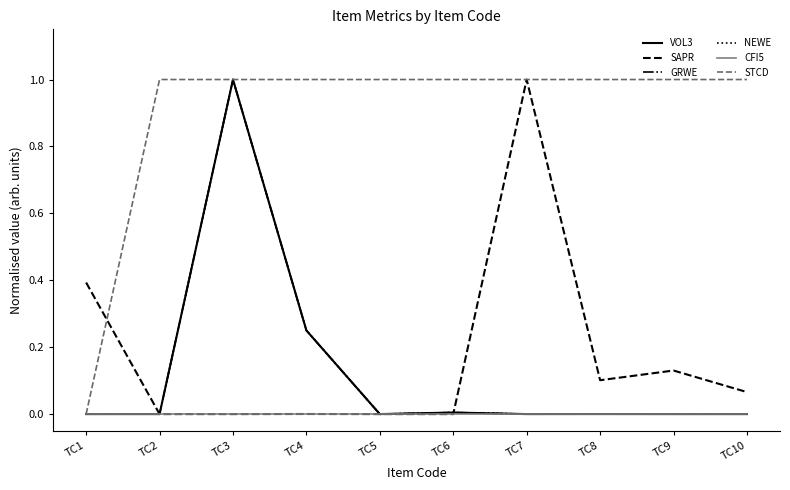

Reading left to right, extract all data points from this chart.

VOL3: TC1=0.0	TC2=0.0	TC3=1.0	TC4=0.2	TC5=0.0	TC6=0.0	TC7=0.0	TC8=0.0	TC9=0.0	TC10=0.0
SAPR: TC1=0.4	TC2=0.0	TC3=0.0	TC4=0.0	TC5=0.0	TC6=0.0	TC7=1.0	TC8=0.1	TC9=0.1	TC10=0.1
GRWE: TC1=0.0	TC2=0.0	TC3=1.0	TC4=0.2	TC5=0.0	TC6=0.0	TC7=0.0	TC8=0.0	TC9=0.0	TC10=0.0
NEWE: TC1=0.0	TC2=0.0	TC3=1.0	TC4=0.2	TC5=0.0	TC6=0.0	TC7=0.0	TC8=0.0	TC9=0.0	TC10=0.0
CFI5: TC1=0.0	TC2=0.0	TC3=0.0	TC4=0.0	TC5=0.0	TC6=0.0	TC7=0.0	TC8=0.0	TC9=0.0	TC10=0.0
STCD: TC1=0.0	TC2=1.0	TC3=1.0	TC4=1.0	TC5=1.0	TC6=1.0	TC7=1.0	TC8=1.0	TC9=1.0	TC10=1.0